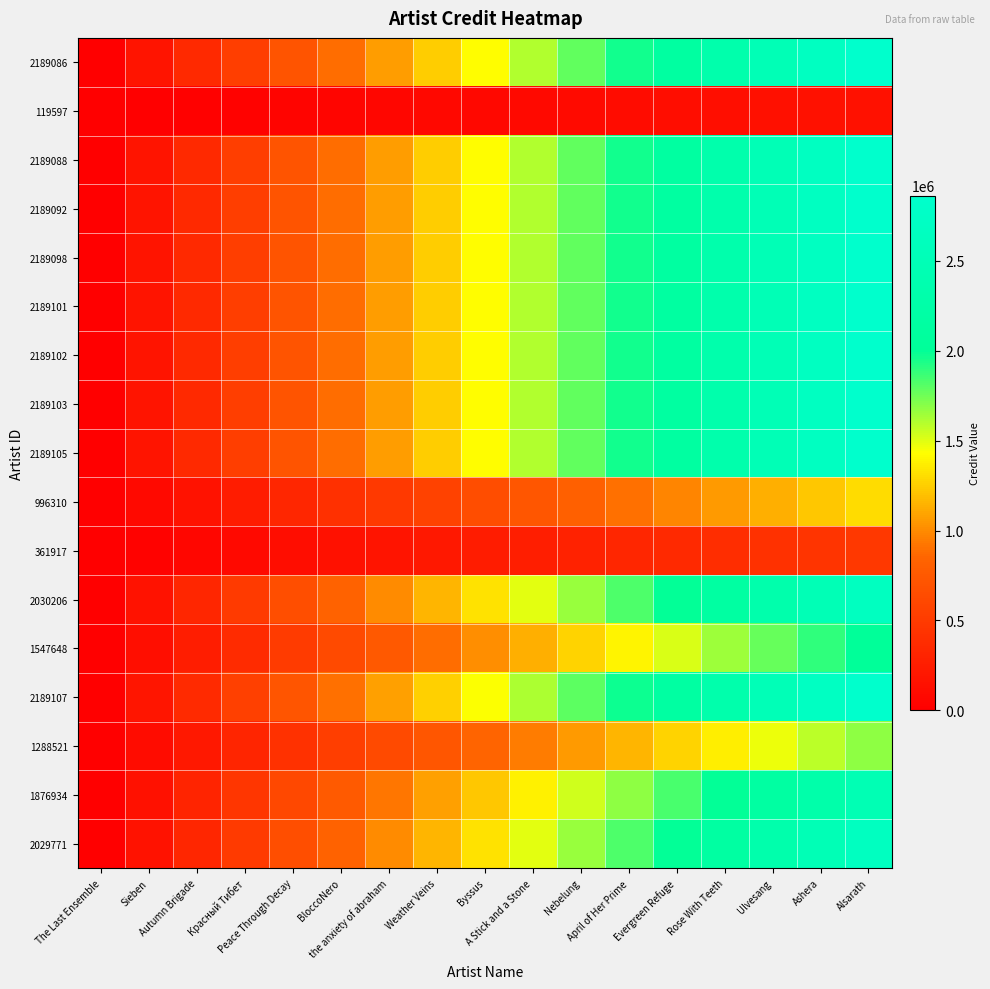

Reading right to left, list all the values displayed in this chart.

2189086: Alsarath=2863077.5	Ashera=2684135.1	Ulvesang=2505192.8	Rose With Teeth=2326250.4	Evergreen Refuge=2147308.1	April of Her Prime=1968365.8	Nebelung=1789423.4	A Stick and a Stone=1610481.1	Byssus=1431538.7	Weather Veins=1252596.4	the anxiety of abraham=1073654.1	BloccoNero=894711.7	Peace Through Decay=715769.4	Красный Тибет=536827.0	Autumn Brigade=357884.7	Sieben=178942.3	The Last Ensemble=0.0
119597: Alsarath=156419.4	Ashera=146643.2	Ulvesang=136867.0	Rose With Teeth=127090.7	Evergreen Refuge=117314.5	April of Her Prime=107538.3	Nebelung=97762.1	A Stick and a Stone=87985.9	Byssus=78209.7	Weather Veins=68433.5	the anxiety of abraham=58657.3	BloccoNero=48881.1	Peace Through Decay=39104.8	Красный Тибет=29328.6	Autumn Brigade=19552.4	Sieben=9776.2	The Last Ensemble=0.0
2189088: Alsarath=2863080.1	Ashera=2684137.6	Ulvesang=2505195.1	Rose With Teeth=2326252.6	Evergreen Refuge=2147310.1	April of Her Prime=1968367.6	Nebelung=1789425.1	A Stick and a Stone=1610482.6	Byssus=1431540.0	Weather Veins=1252597.5	the anxiety of abraham=1073655.0	BloccoNero=894712.5	Peace Through Decay=715770.0	Красный Тибет=536827.5	Autumn Brigade=357885.0	Sieben=178942.5	The Last Ensemble=0.0
2189092: Alsarath=2863085.3	Ashera=2684142.5	Ulvesang=2505199.7	Rose With Teeth=2326256.8	Evergreen Refuge=2147314.0	April of Her Prime=1968371.2	Nebelung=1789428.3	A Stick and a Stone=1610485.5	Byssus=1431542.7	Weather Veins=1252599.8	the anxiety of abraham=1073657.0	BloccoNero=894714.2	Peace Through Decay=715771.3	Красный Тибет=536828.5	Autumn Brigade=357885.7	Sieben=178942.8	The Last Ensemble=0.0
2189098: Alsarath=2863093.2	Ashera=2684149.8	Ulvesang=2505206.5	Rose With Teeth=2326263.2	Evergreen Refuge=2147319.9	April of Her Prime=1968376.6	Nebelung=1789433.2	A Stick and a Stone=1610489.9	Byssus=1431546.6	Weather Veins=1252603.3	the anxiety of abraham=1073659.9	BloccoNero=894716.6	Peace Through Decay=715773.3	Красный Тибет=536830.0	Autumn Brigade=357886.6	Sieben=178943.3	The Last Ensemble=0.0
2189101: Alsarath=2863097.1	Ashera=2684153.5	Ulvesang=2505210.0	Rose With Teeth=2326266.4	Evergreen Refuge=2147322.8	April of Her Prime=1968379.3	Nebelung=1789435.7	A Stick and a Stone=1610492.1	Byssus=1431548.5	Weather Veins=1252605.0	the anxiety of abraham=1073661.4	BloccoNero=894717.8	Peace Through Decay=715774.3	Красный Тибет=536830.7	Autumn Brigade=357887.1	Sieben=178943.6	The Last Ensemble=0.0
2189102: Alsarath=2863098.4	Ashera=2684154.8	Ulvesang=2505211.1	Rose With Teeth=2326267.5	Evergreen Refuge=2147323.8	April of Her Prime=1968380.2	Nebelung=1789436.5	A Stick and a Stone=1610492.9	Byssus=1431549.2	Weather Veins=1252605.6	the anxiety of abraham=1073661.9	BloccoNero=894718.3	Peace Through Decay=715774.6	Красный Тибет=536831.0	Autumn Brigade=357887.3	Sieben=178943.7	The Last Ensemble=0.0
2189103: Alsarath=2863099.7	Ashera=2684156.0	Ulvesang=2505212.2	Rose With Teeth=2326268.5	Evergreen Refuge=2147324.8	April of Her Prime=1968381.1	Nebelung=1789437.3	A Stick and a Stone=1610493.6	Byssus=1431549.9	Weather Veins=1252606.1	the anxiety of abraham=1073662.4	BloccoNero=894718.7	Peace Through Decay=715774.9	Красный Тибет=536831.2	Autumn Brigade=357887.5	Sieben=178943.7	The Last Ensemble=0.0
2189105: Alsarath=2863102.3	Ashera=2684158.4	Ulvesang=2505214.5	Rose With Teeth=2326270.6	Evergreen Refuge=2147326.7	April of Her Prime=1968382.8	Nebelung=1789439.0	A Stick and a Stone=1610495.1	Byssus=1431551.2	Weather Veins=1252607.3	the anxiety of abraham=1073663.4	BloccoNero=894719.5	Peace Through Decay=715775.6	Красный Тибет=536831.7	Autumn Brigade=357887.8	Sieben=178943.9	The Last Ensemble=0.0
996310: Alsarath=1303061.1	Ashera=1221619.7	Ulvesang=1140178.4	Rose With Teeth=1058737.1	Evergreen Refuge=977295.8	April of Her Prime=895854.5	Nebelung=814413.2	A Stick and a Stone=732971.8	Byssus=651530.5	Weather Veins=570089.2	the anxiety of abraham=488647.9	BloccoNero=407206.6	Peace Through Decay=325765.3	Красный Тибет=244323.9	Autumn Brigade=162882.6	Sieben=81441.3	The Last Ensemble=0.0
361917: Alsarath=473346.6	Ashera=443762.4	Ulvesang=414178.3	Rose With Teeth=384594.1	Evergreen Refuge=355009.9	April of Her Prime=325425.8	Nebelung=295841.6	A Stick and a Stone=266257.5	Byssus=236673.3	Weather Veins=207089.1	the anxiety of abraham=177505.0	BloccoNero=147920.8	Peace Through Decay=118336.6	Красный Тибет=88752.5	Autumn Brigade=59168.3	Sieben=29584.2	The Last Ensemble=0.0
2030206: Alsarath=2655280.4	Ashera=2489325.3	Ulvesang=2323370.3	Rose With Teeth=2157415.3	Evergreen Refuge=1991460.3	April of Her Prime=1825505.2	Nebelung=1659550.2	A Stick and a Stone=1493595.2	Byssus=1327640.2	Weather Veins=1161685.2	the anxiety of abraham=995730.1	BloccoNero=829775.1	Peace Through Decay=663820.1	Красный Тибет=497865.1	Autumn Brigade=331910.0	Sieben=165955.0	The Last Ensemble=0.0
1547648: Alsarath=2024149.0	Ashera=1897639.6	Ulvesang=1771130.3	Rose With Teeth=1644621.0	Evergreen Refuge=1518111.7	April of Her Prime=1391602.4	Nebelung=1265093.1	A Stick and a Stone=1138583.8	Byssus=1012074.5	Weather Veins=885565.2	the anxiety of abraham=759055.9	BloccoNero=632546.5	Peace Through Decay=506037.2	Красный Тибет=379527.9	Autumn Brigade=253018.6	Sieben=126509.3	The Last Ensemble=0.0
2189107: Alsarath=2863104.9	Ashera=2684160.9	Ulvesang=2505216.8	Rose With Teeth=2326272.8	Evergreen Refuge=2147328.7	April of Her Prime=1968384.6	Nebelung=1789440.6	A Stick and a Stone=1610496.5	Byssus=1431552.5	Weather Veins=1252608.4	the anxiety of abraham=1073664.4	BloccoNero=894720.3	Peace Through Decay=715776.2	Красный Тибет=536832.2	Autumn Brigade=357888.1	Sieben=178944.1	The Last Ensemble=0.0
1288521: Alsarath=1685240.1	Ashera=1579912.6	Ulvesang=1474585.1	Rose With Teeth=1369257.6	Evergreen Refuge=1263930.1	April of Her Prime=1158602.6	Nebelung=1053275.0	A Stick and a Stone=947947.5	Byssus=842620.0	Weather Veins=737292.5	the anxiety of abraham=631965.0	BloccoNero=526637.5	Peace Through Decay=421310.0	Красный Тибет=315982.5	Autumn Brigade=210655.0	Sieben=105327.5	The Last Ensemble=0.0
1876934: Alsarath=2454817.9	Ashera=2301391.8	Ulvesang=2147965.6	Rose With Teeth=1994539.5	Evergreen Refuge=1841113.4	April of Her Prime=1687687.3	Nebelung=1534261.2	A Stick and a Stone=1380835.1	Byssus=1227408.9	Weather Veins=1073982.8	the anxiety of abraham=920556.7	BloccoNero=767130.6	Peace Through Decay=613704.5	Красный Тибет=460278.4	Autumn Brigade=306852.2	Sieben=153426.1	The Last Ensemble=0.0
2029771: Alsarath=2654711.4	Ashera=2488792.0	Ulvesang=2322872.5	Rose With Teeth=2156953.0	Evergreen Refuge=1991033.6	April of Her Prime=1825114.1	Nebelung=1659194.6	A Stick and a Stone=1493275.2	Byssus=1327355.7	Weather Veins=1161436.3	the anxiety of abraham=995516.8	BloccoNero=829597.3	Peace Through Decay=663677.9	Красный Тибет=497758.4	Autumn Brigade=331838.9	Sieben=165919.5	The Last Ensemble=0.0